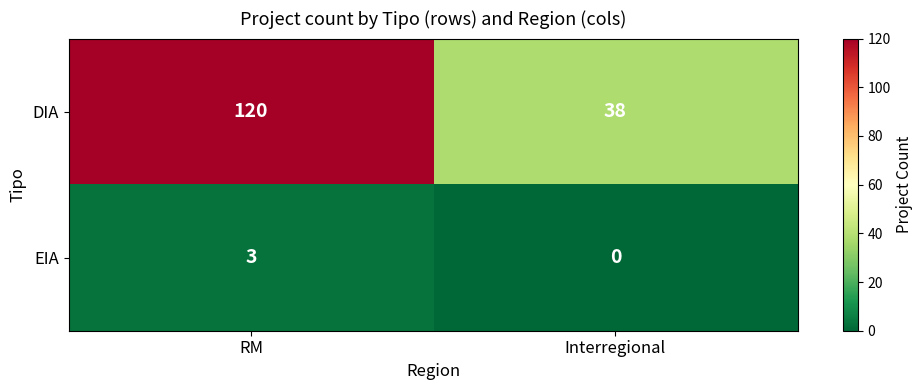

What is the greatest value displayed?

120